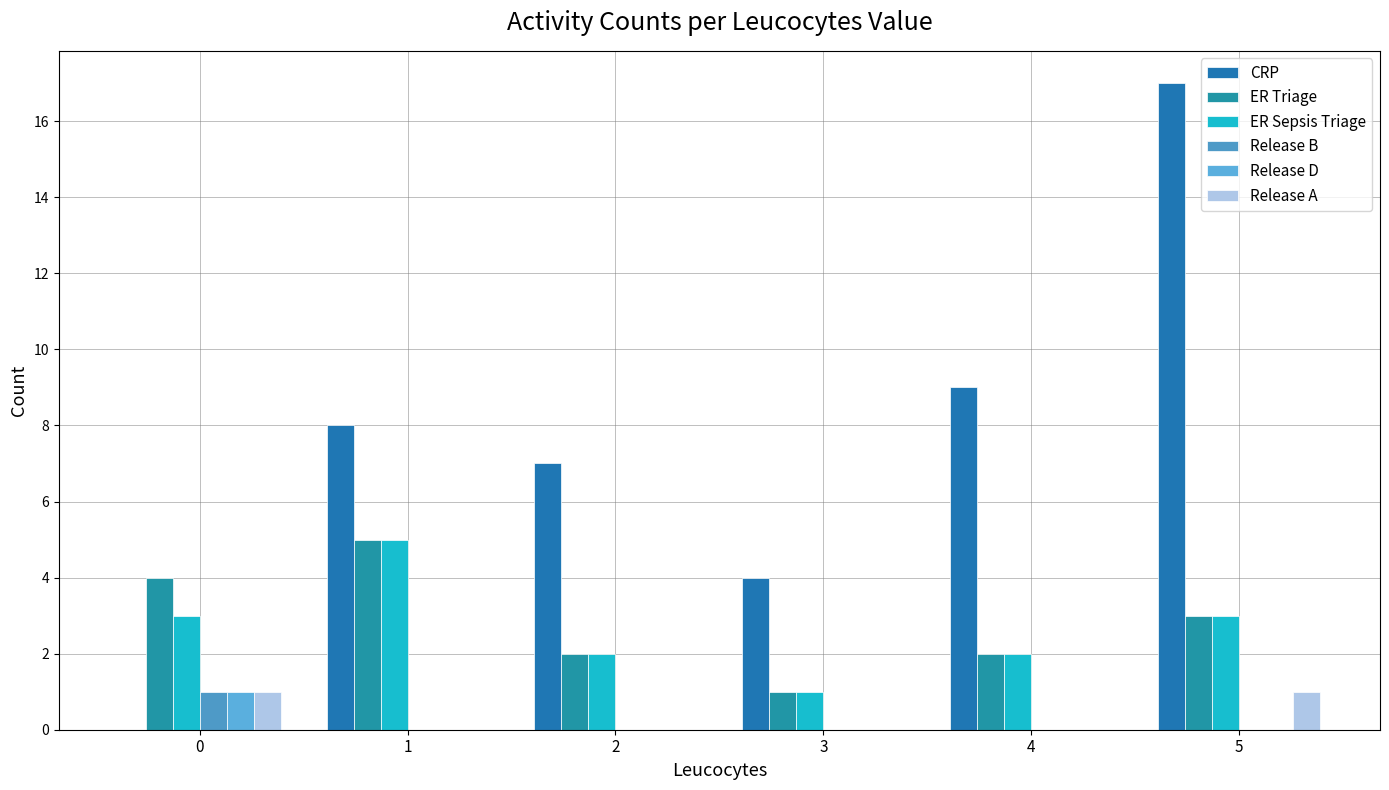

What is the average value of the ER Triage series?

3